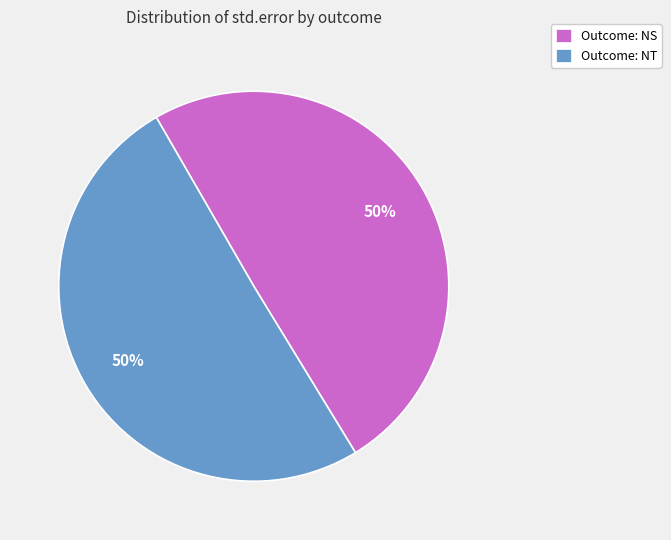

How many segments does this pie chart have?

2